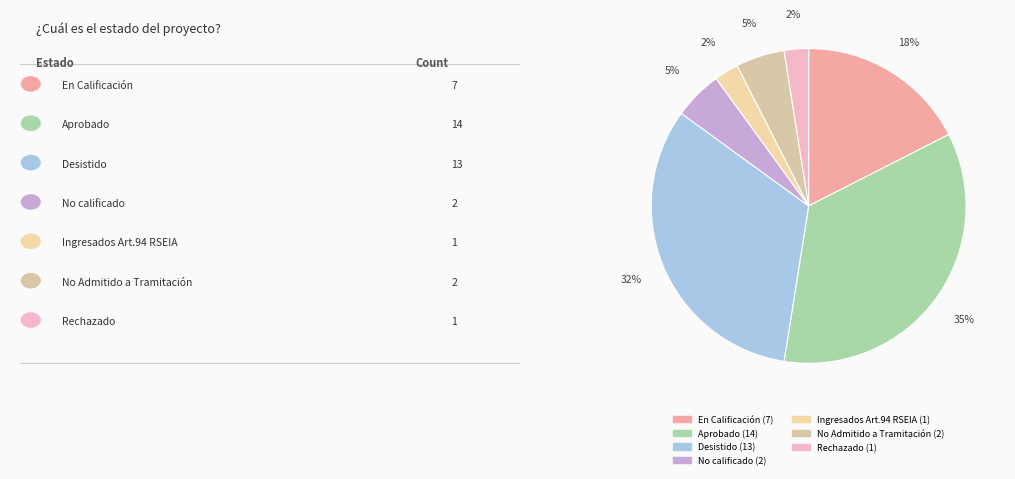

How many segments does this pie chart have?

7